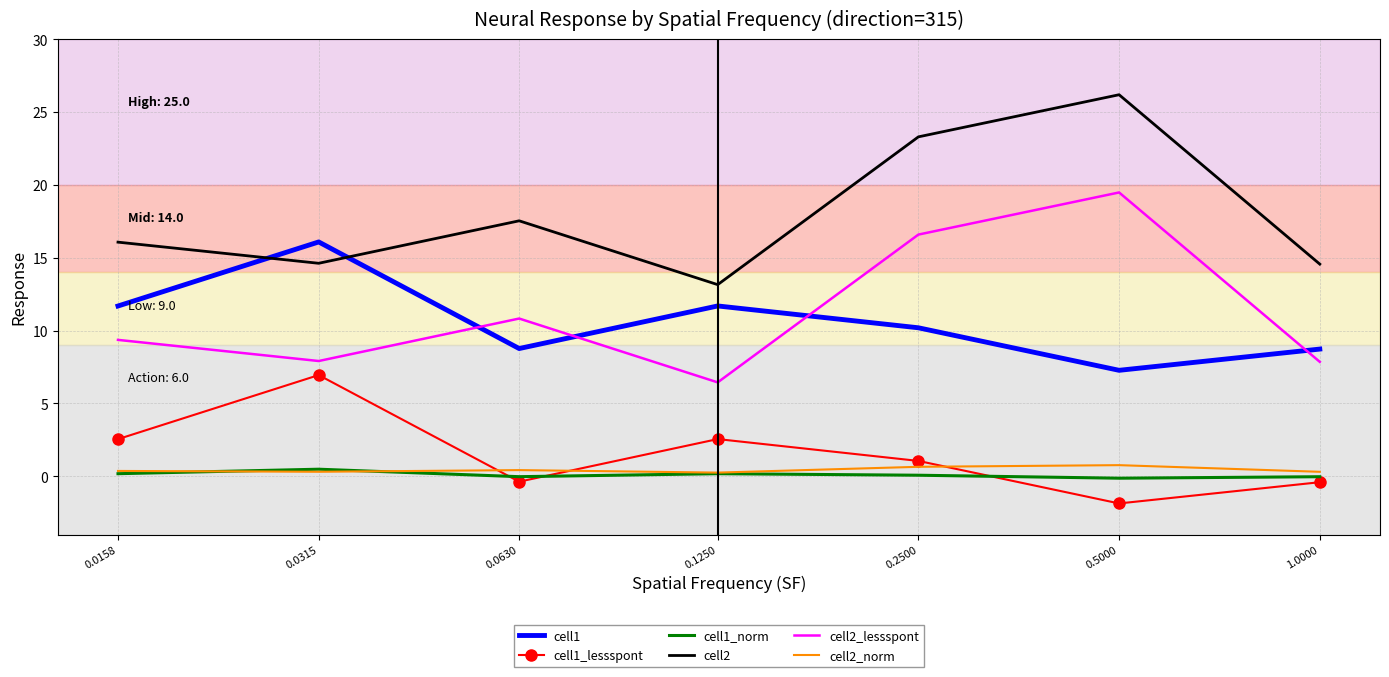

At which label does cell2 reach its minimum?

0.1250